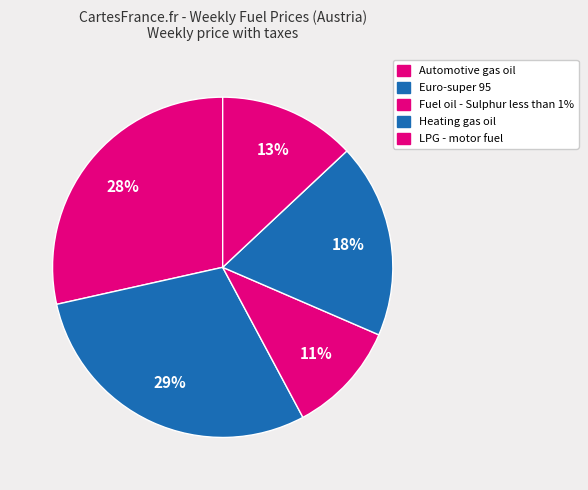

Does any single category account for the majority?

No